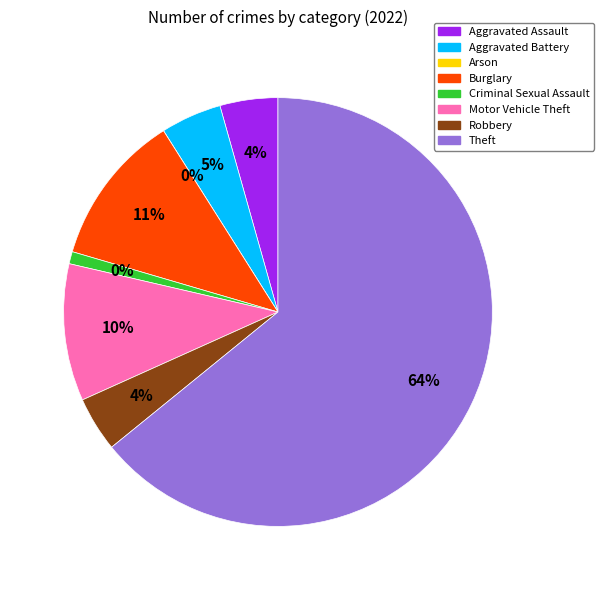

How many slices are in this pie chart?

8